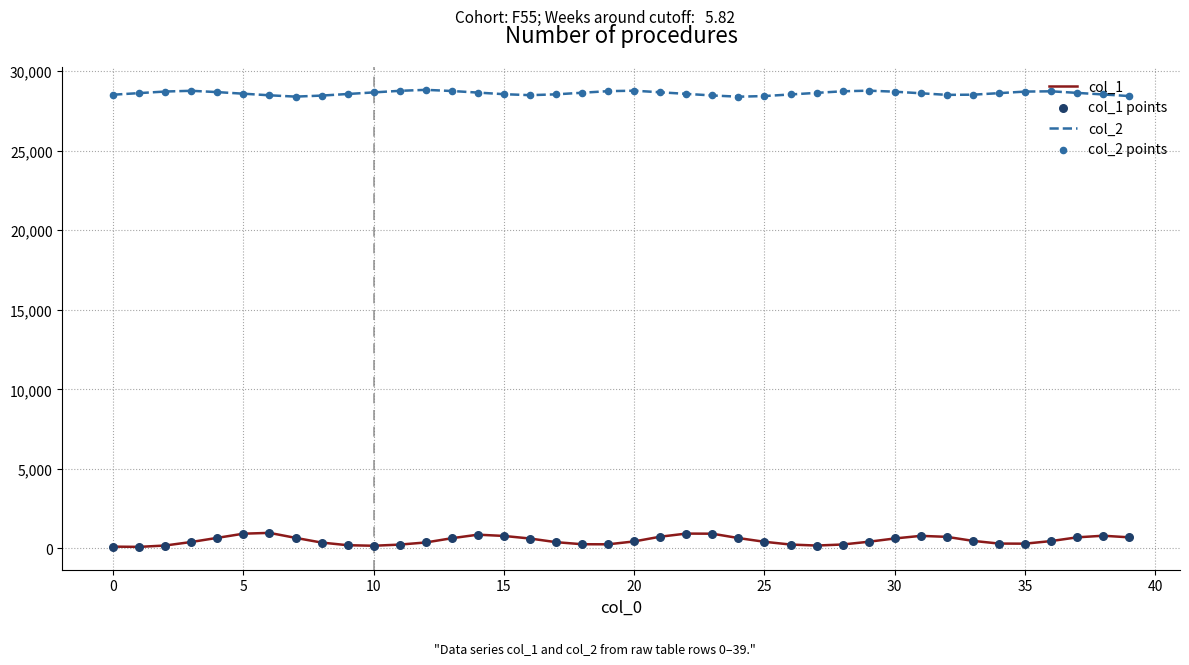

At how many categories does at least one series exceed 11682?

40